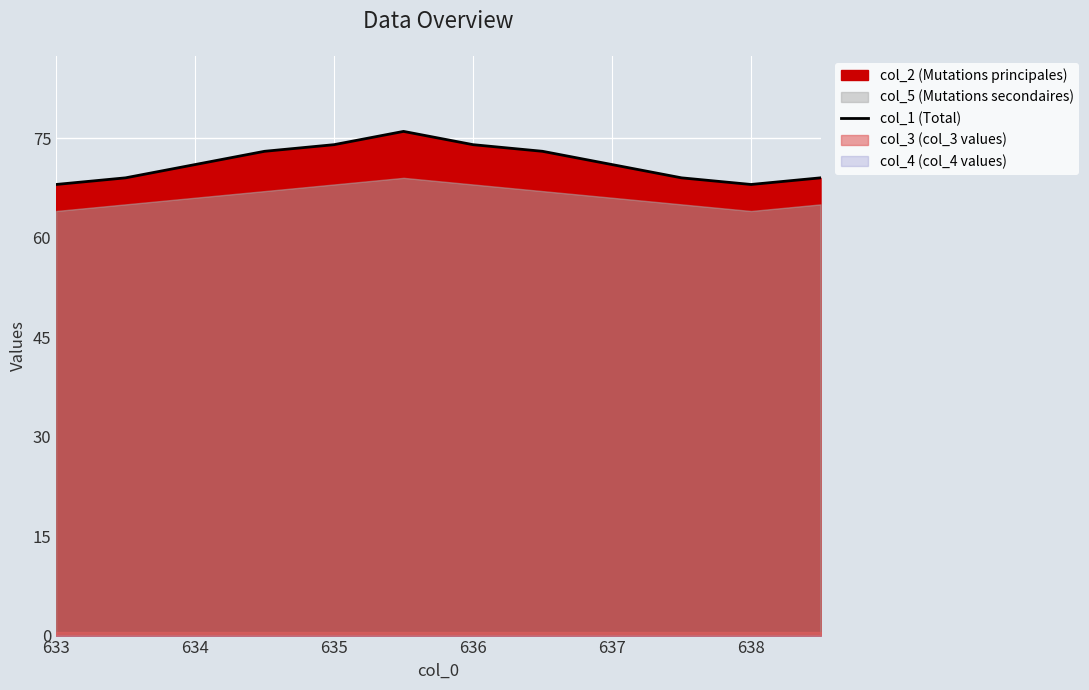

What is the value of the 8th point from the left?

73